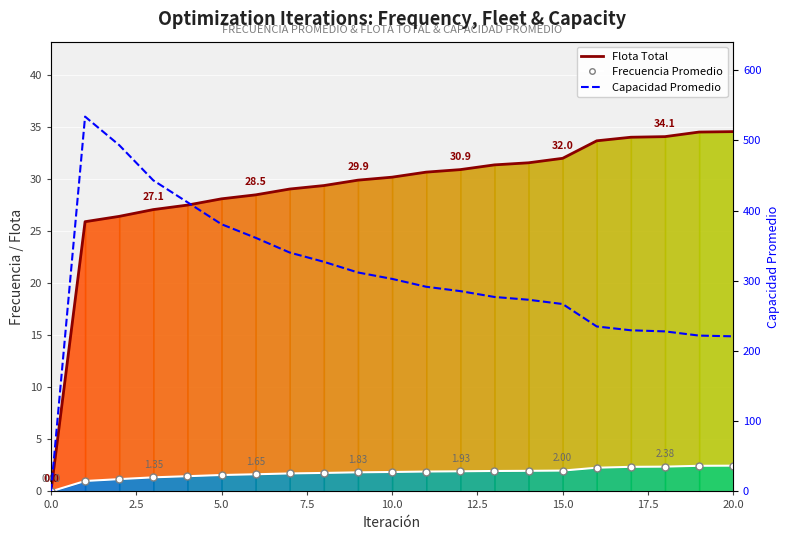

How many lines are shown in the chart?

3